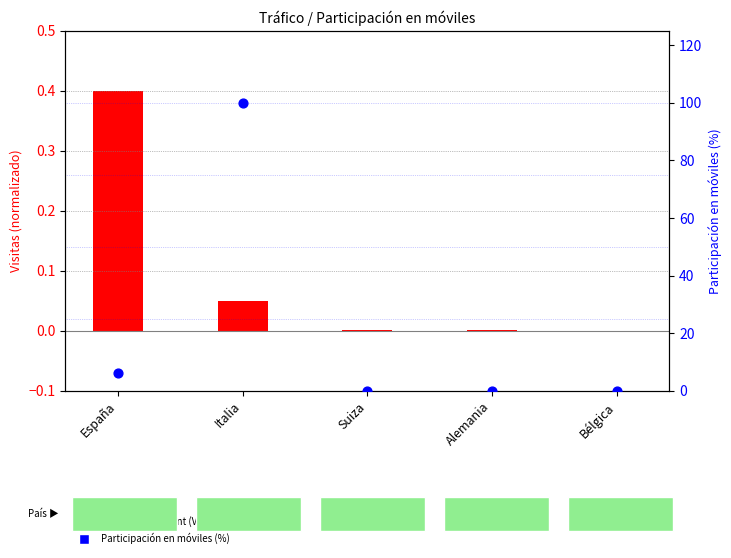

Which series has the largest total across all categories?

Participación en móviles (%)